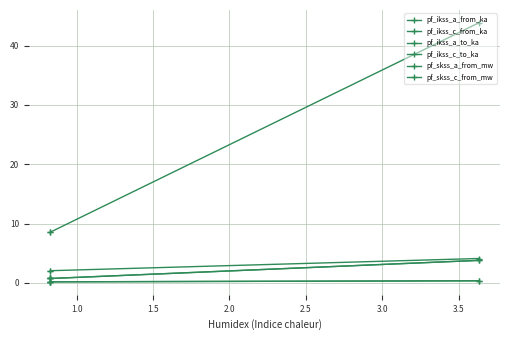

Does the chart have visible grid lines?

Yes